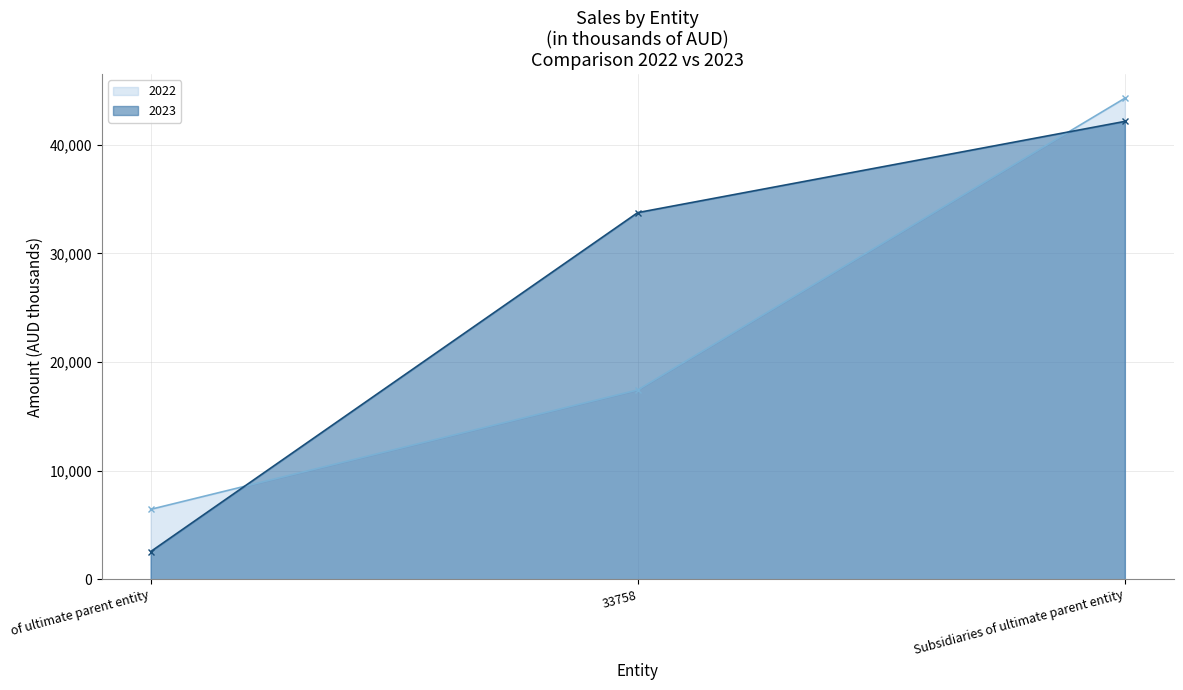

What is the value of the 2022 point at the 2nd from the left?

17433